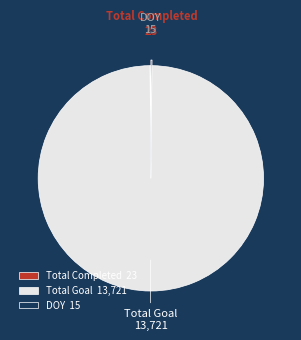

Does any single category account for the majority?

Yes